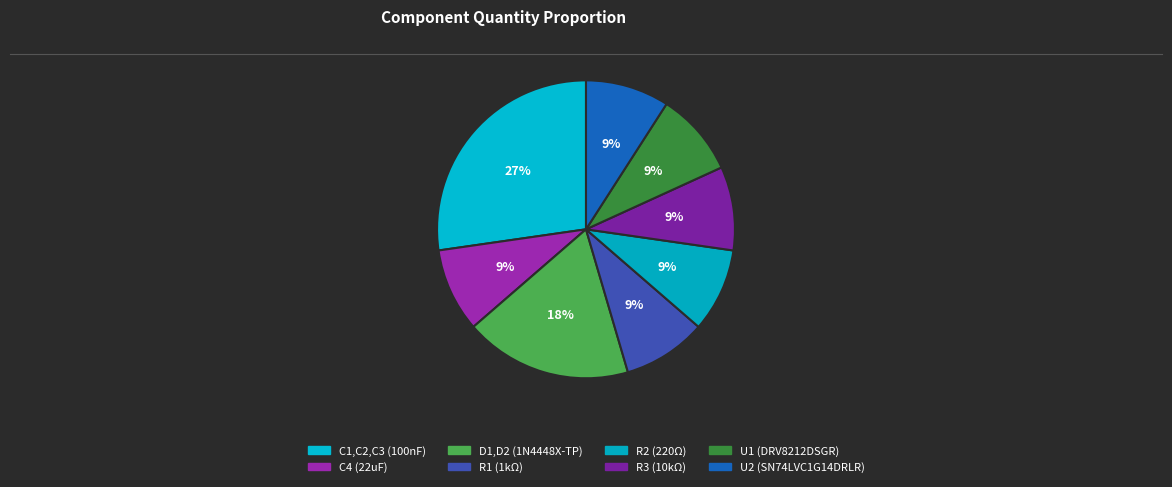

How many slices are in this pie chart?

8